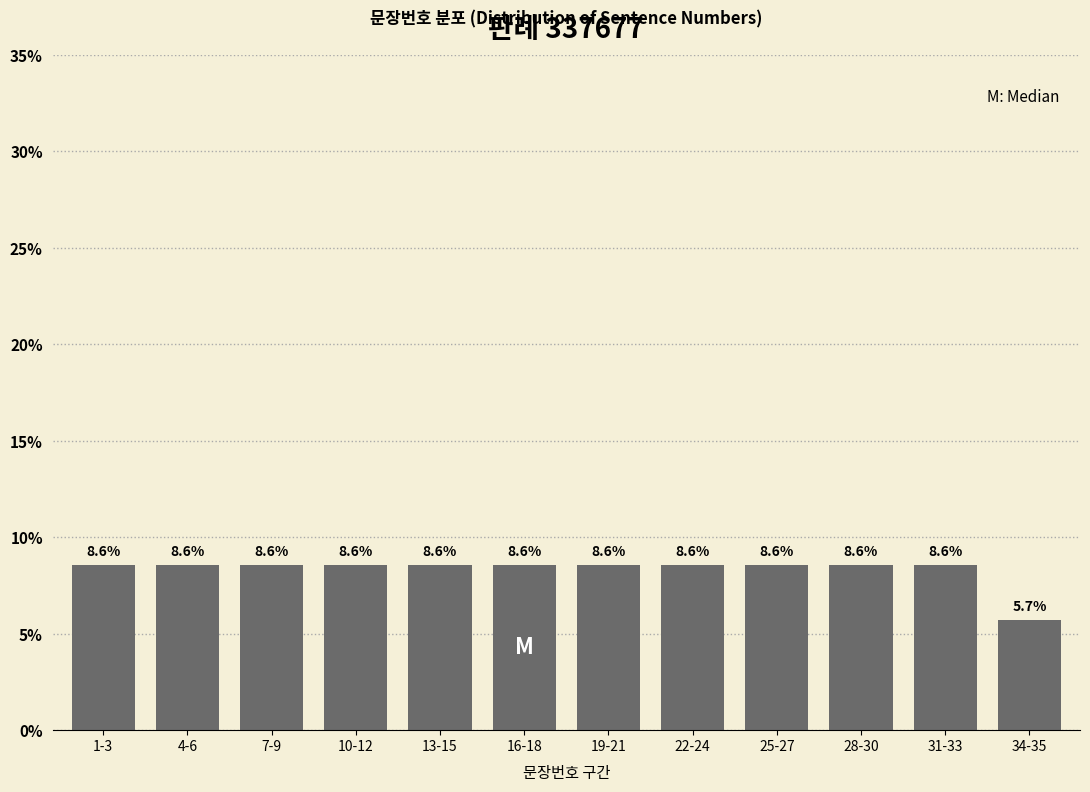

Reading left to right, transcribe all the data shown in this chart.

8.6	8.6	8.6	8.6	8.6	8.6	8.6	8.6	8.6	8.6	8.6	5.7